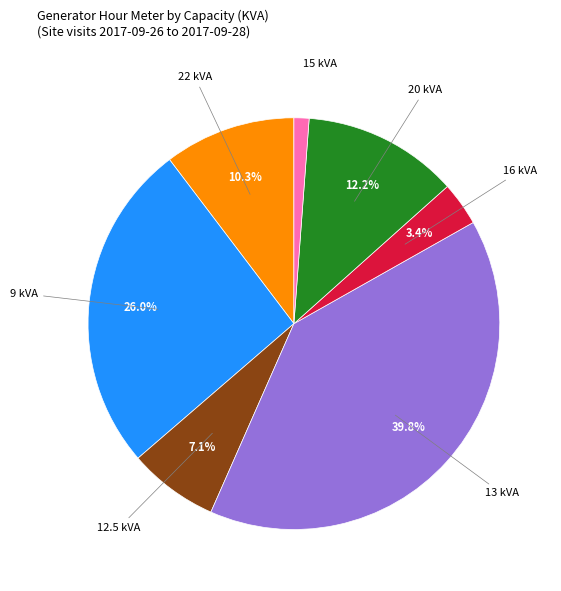

Is there a majority slice in this chart?

No